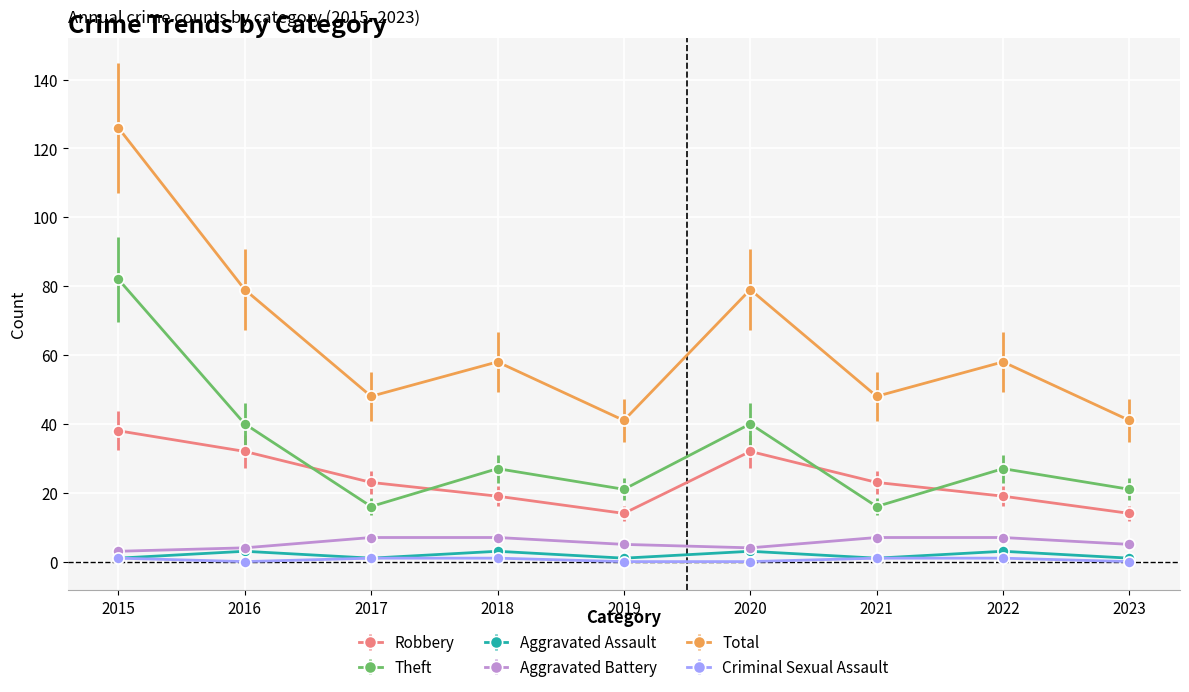

Which series has the largest total across all categories?

Total